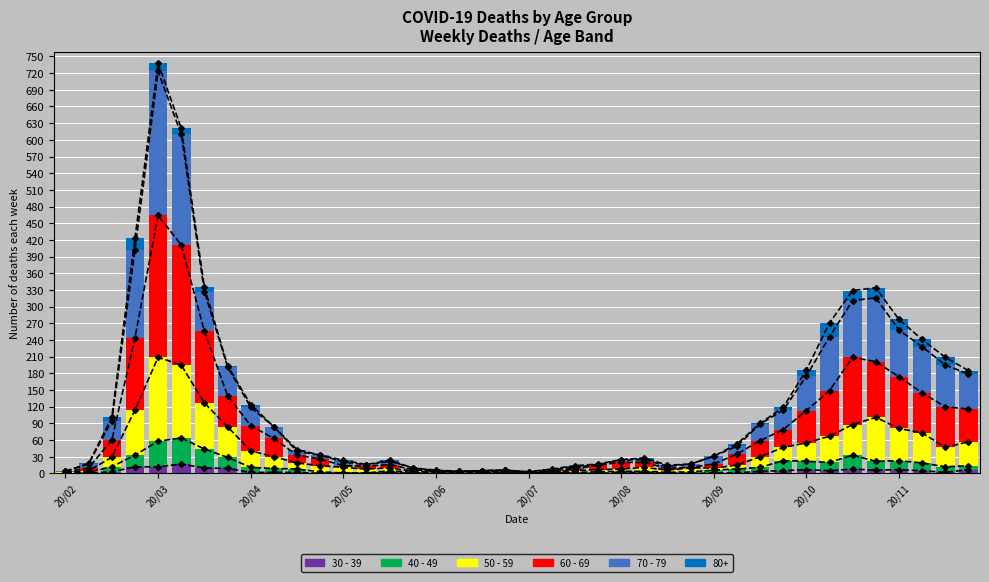

What is the difference between the maximum and minimum values in the 70 - 79 series?

259